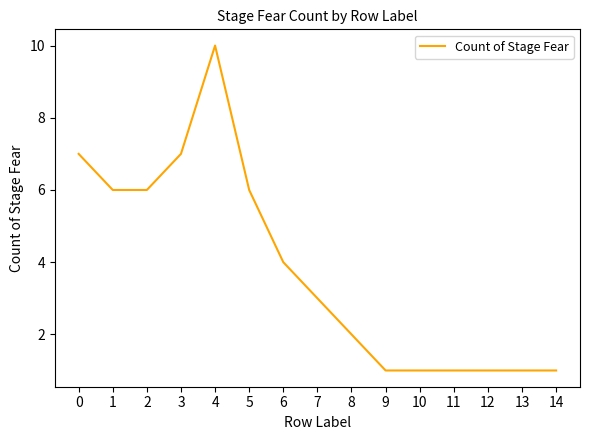

What is the change in value from 5 to 10?

-5